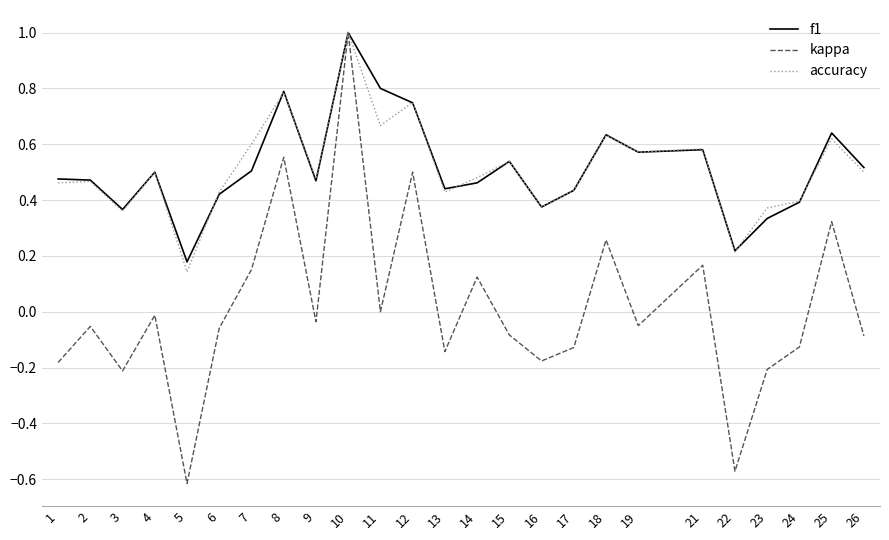

Which series changed the most between 15 and 26?

accuracy